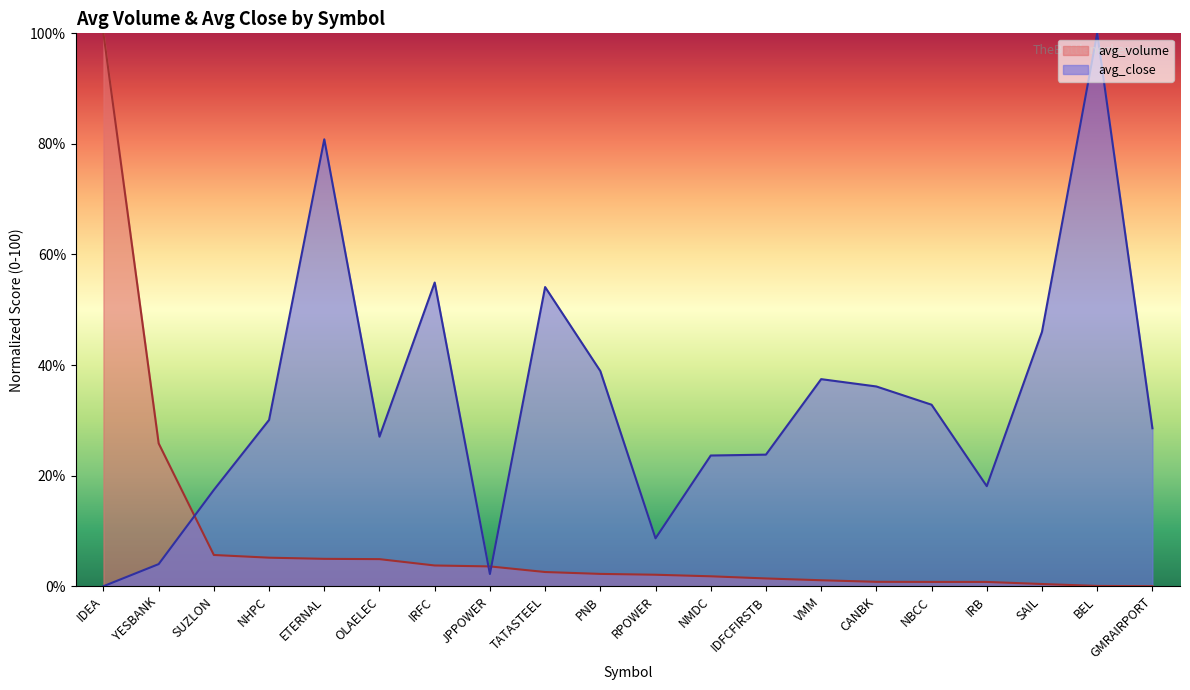

Reading left to right, what are all the values shown in this chart?

avg_volume: IDEA=100.0	YESBANK=25.8	SUZLON=5.6	NHPC=5.2	ETERNAL=4.9	OLAELEC=4.9	IRFC=3.7	JPPOWER=3.6	TATASTEEL=2.6	PNB=2.2	RPOWER=2.1	NMDC=1.8	IDFCFIRSTB=1.4	VMM=1.1	CANBK=0.8	NBCC=0.8	IRB=0.8	SAIL=0.4	BEL=0.0	GMRAIRPORT=0.0
avg_close: IDEA=0.0	YESBANK=4.0	SUZLON=17.4	NHPC=30.1	ETERNAL=80.8	OLAELEC=27.0	IRFC=54.9	JPPOWER=2.2	TATASTEEL=54.1	PNB=38.9	RPOWER=8.7	NMDC=23.6	IDFCFIRSTB=23.8	VMM=37.5	CANBK=36.1	NBCC=32.8	IRB=18.1	SAIL=46.0	BEL=100.0	GMRAIRPORT=28.6